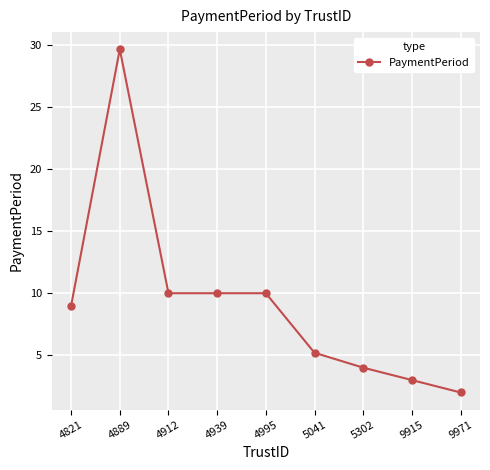

Where is the first local maximum?

4889